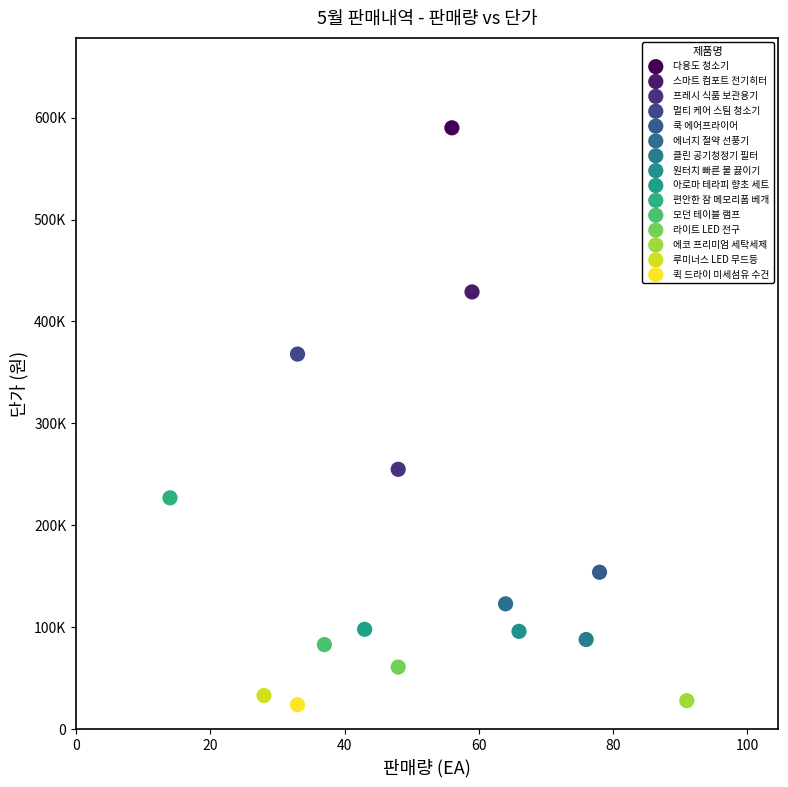

Which series contains the highest Y value?

다용도 청소기